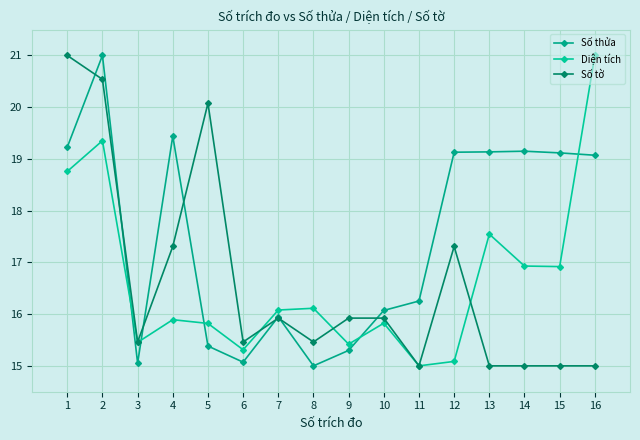

Reading left to right, what are all the values shown in this chart?

Số thửa: 1=19.2	2=21.0	3=15.1	4=19.4	5=15.4	6=15.1	7=15.9	8=15.0	9=15.3	10=16.1	11=16.3	12=19.1	13=19.1	14=19.1	15=19.1	16=19.1
Diện tích: 1=18.8	2=19.4	3=15.5	4=15.9	5=15.8	6=15.3	7=16.1	8=16.1	9=15.4	10=15.8	11=15.0	12=15.1	13=17.5	14=16.9	15=16.9	16=21.0
Số tờ: 1=21.0	2=20.5	3=15.5	4=17.3	5=20.1	6=15.5	7=15.9	8=15.5	9=15.9	10=15.9	11=15.0	12=17.3	13=15.0	14=15.0	15=15.0	16=15.0